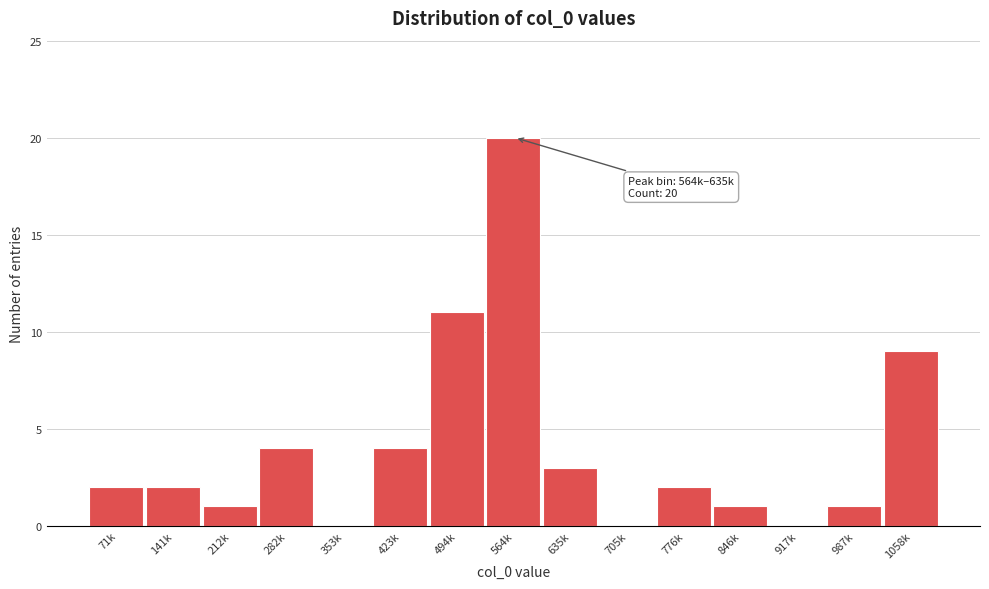

Reading left to right, list all the values displayed in this chart.

71k=2	141k=2	212k=1	282k=4	353k=0	423k=4	494k=11	564k=20	635k=3	705k=0	776k=2	846k=1	917k=0	987k=1	1058k=9